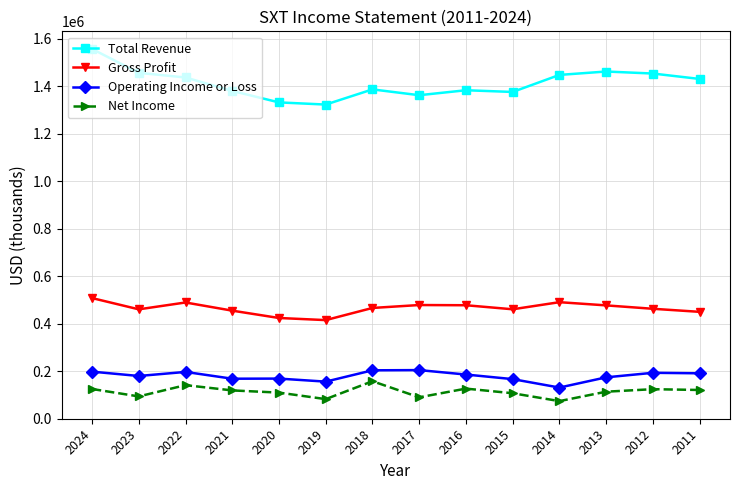

At which category is the sum across all series the highest?

2024